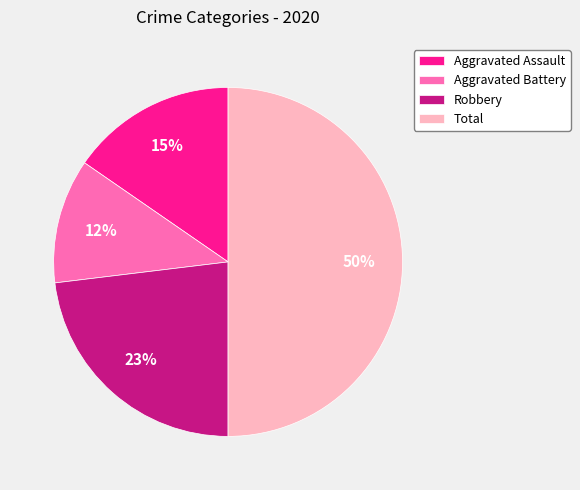

Approximately how many times larger is the value at Aggravated Assault compared to Robbery?

0.7